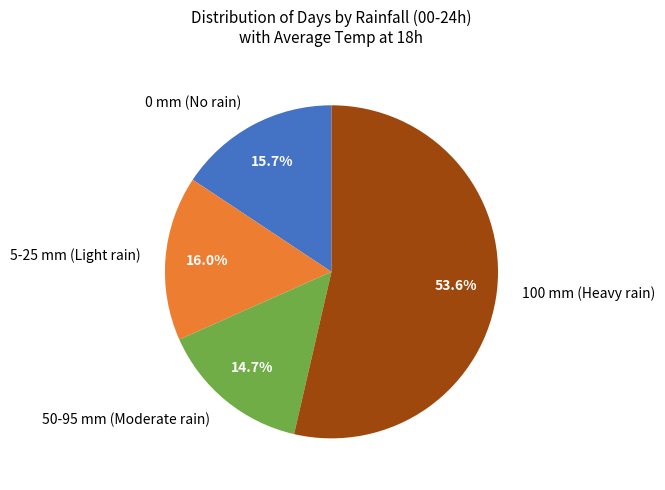

How many segments does this pie chart have?

4